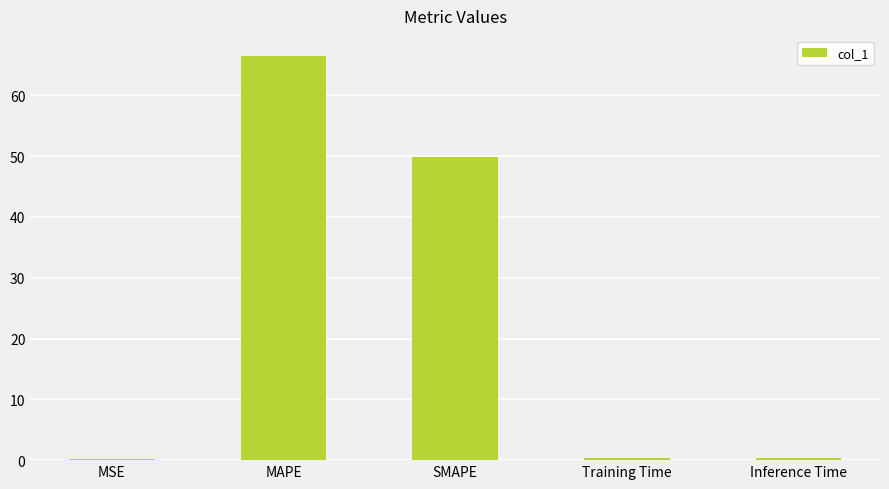

What is the difference between the values at SMAPE and MAPE?

16.6